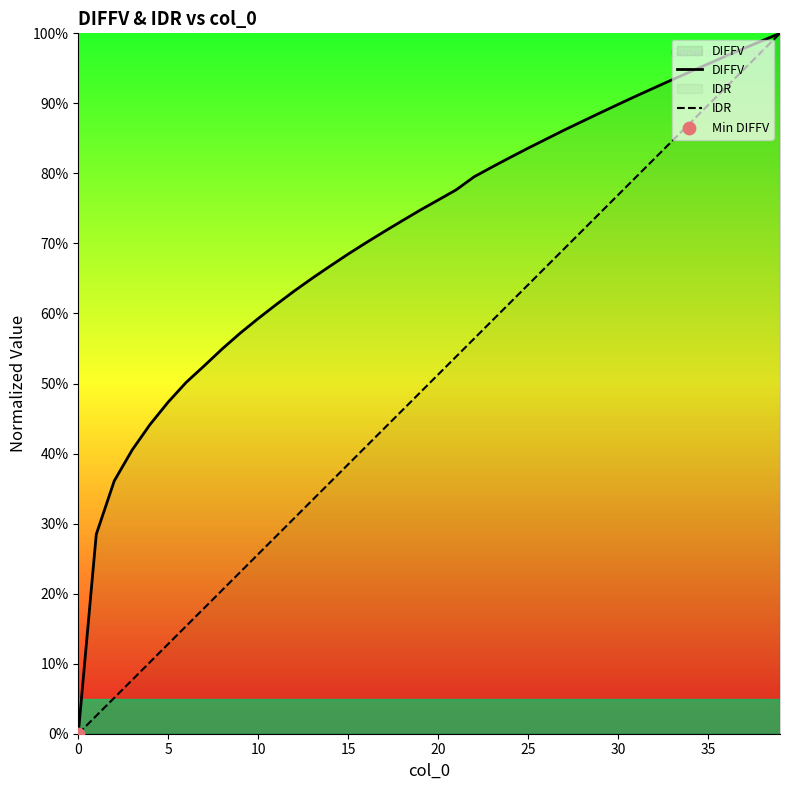

What is the total value across all series at 11?

0.9